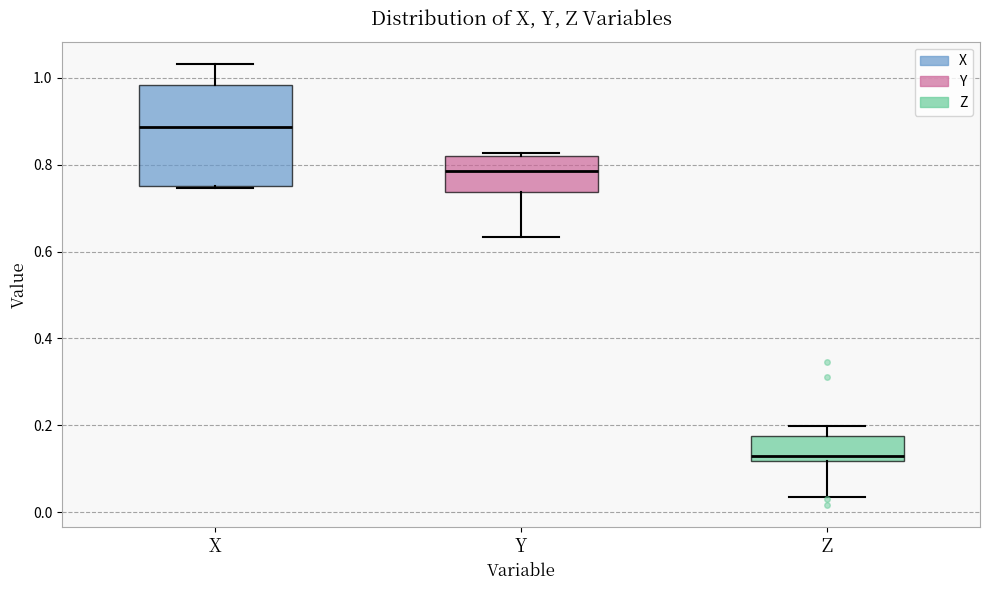

Reading left to right, read every box against the y-axis: the position of its median line, the range the box covers, and the ends of its whiskers. The values are not printed on the chart, so give them approximately, as read against the axis.

X: median 0.88, box 0.74 to 0.98, whiskers 0.74 to 1.04
Y: median 0.78, box 0.74 to 0.82, whiskers 0.64 to 0.82 (just above the box's upper edge)
Z: median 0.12 (just above the box's lower edge), box 0.12 to 0.18, whiskers 0.04 to 0.20